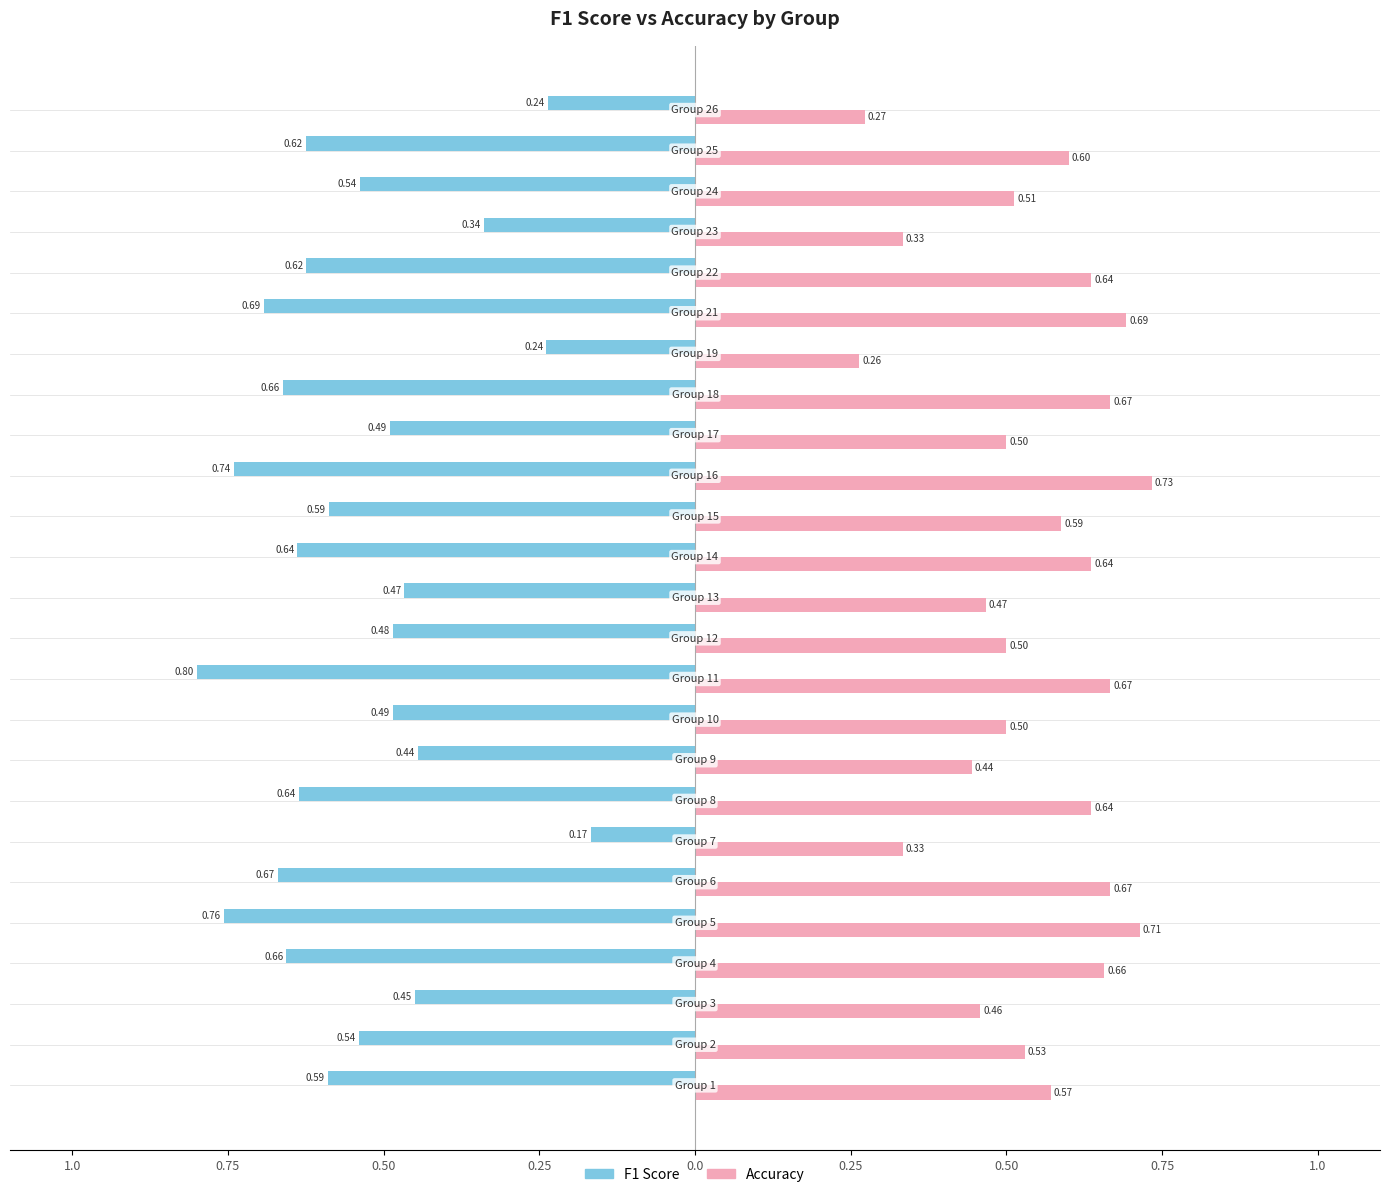

Is it true that f1 equals -0.8 at 0.0?

True